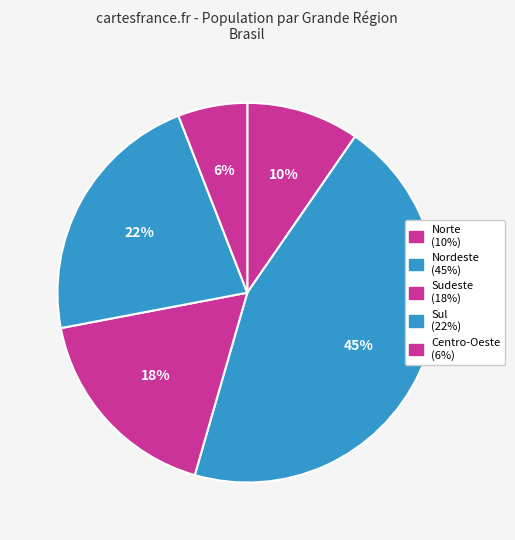

What percentage do Sudeste and Centro-Oeste together represent?

23.5%